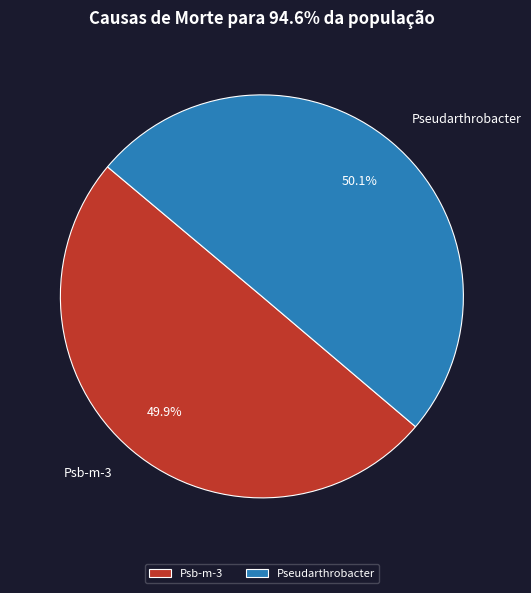

Combined, what portion of the pie is Pseudarthrobacter and Psb-m-3?

100.0%